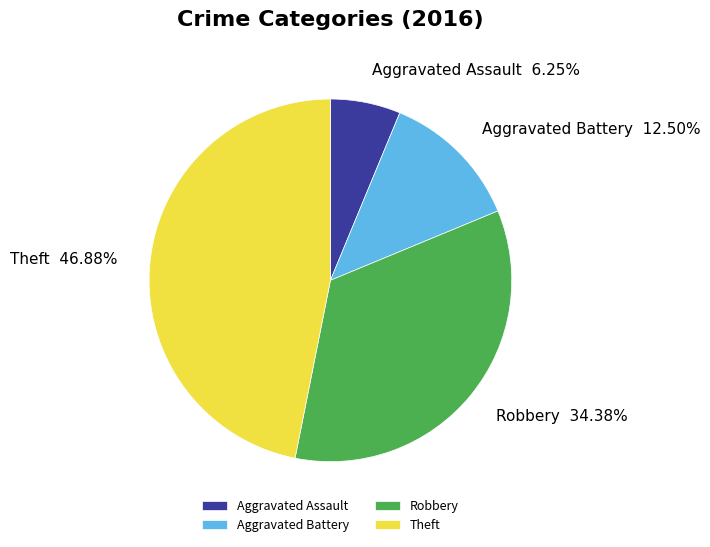

How many segments does this pie chart have?

4